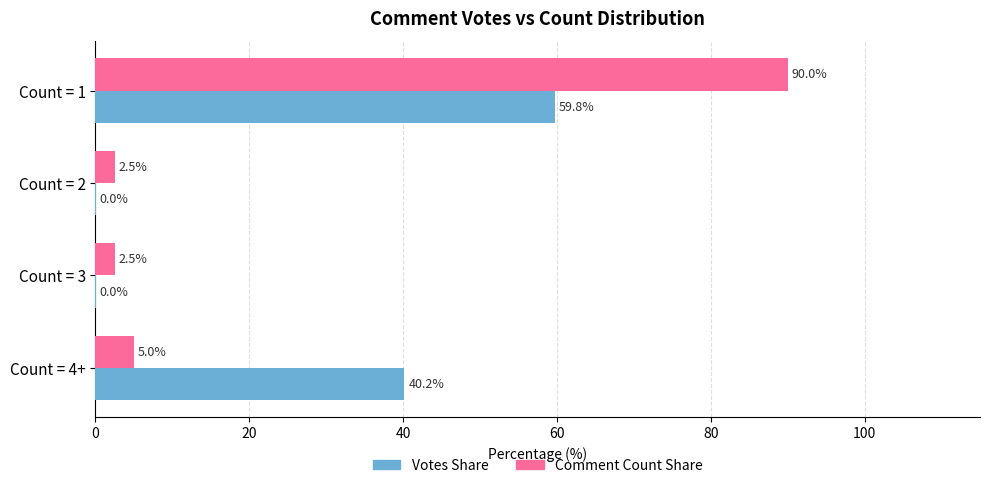

Where is Votes Share nearest to the value 29?

Count = 4+